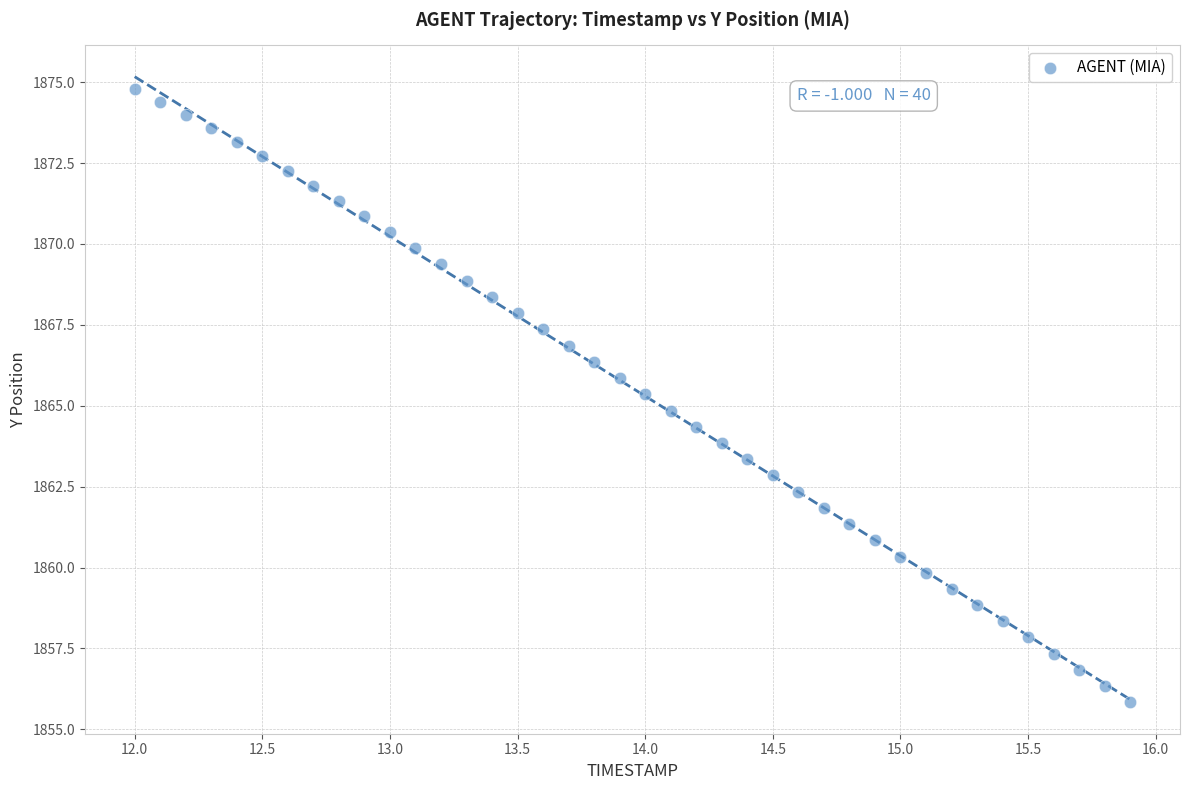

What is the range of X values (max minus min)?

3.9